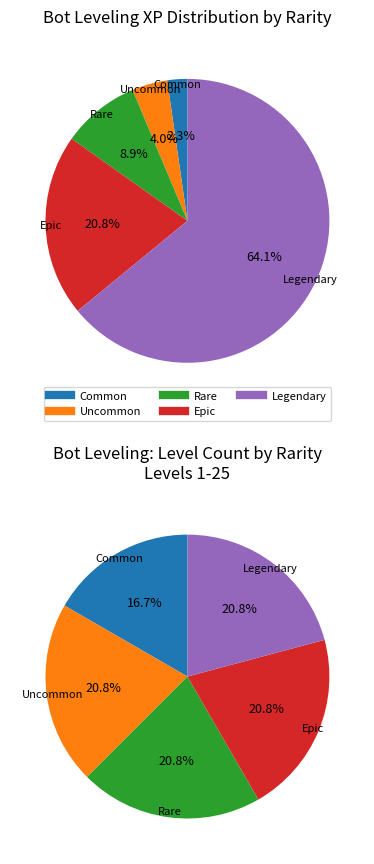

To the nearest percent, what percentage of the pie is Rare?

21%